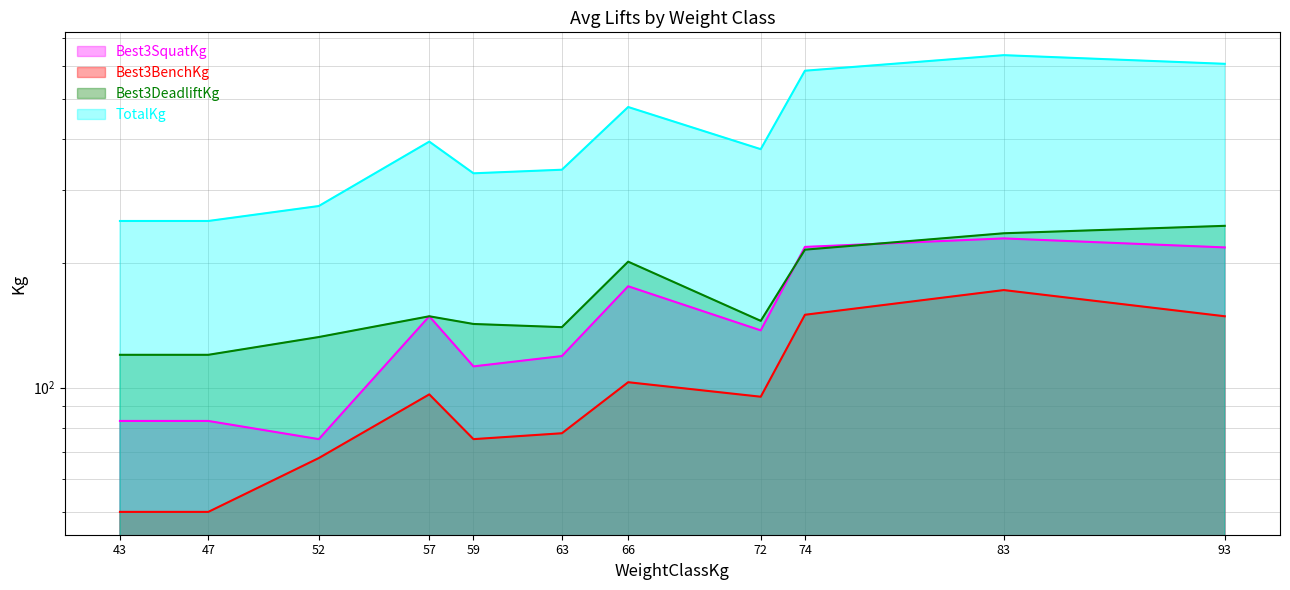

What is the value of the Best3SquatKg point at the 3rd from the left?

75.0